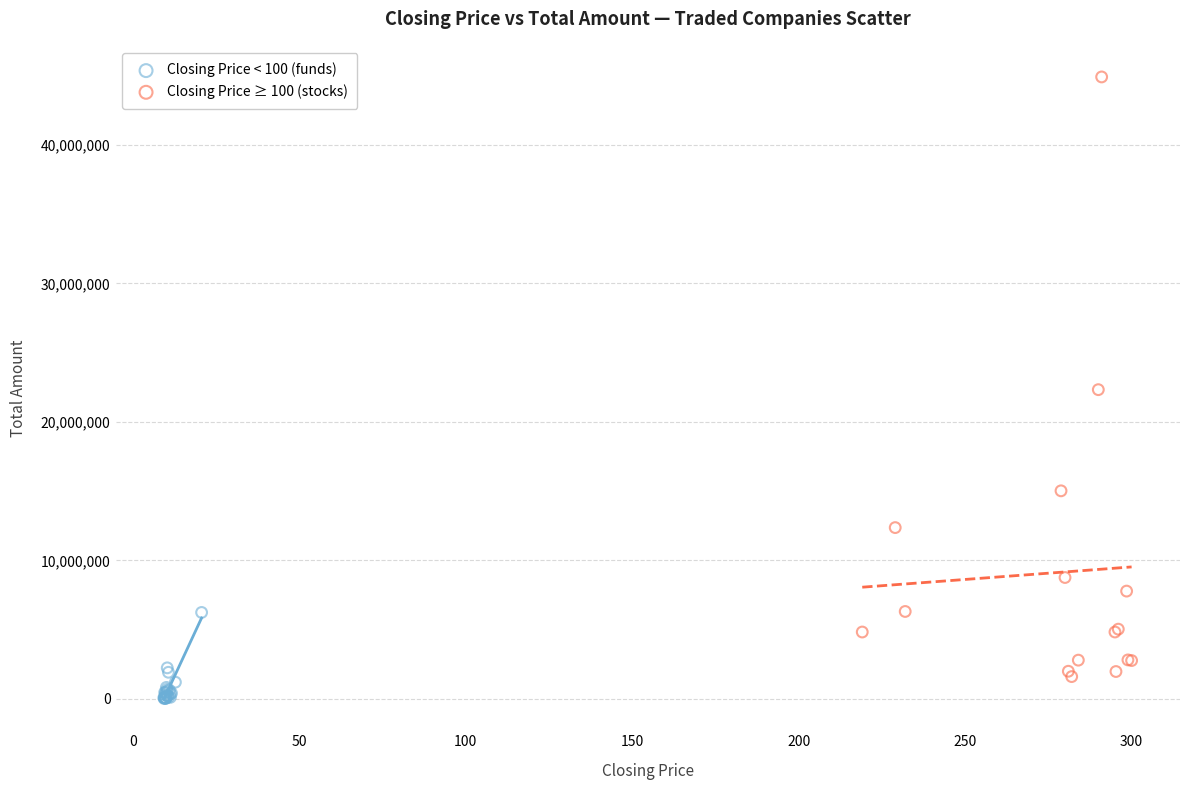

Which series has the widest spread of Y values?

Closing Price ≥ 100 (stocks)